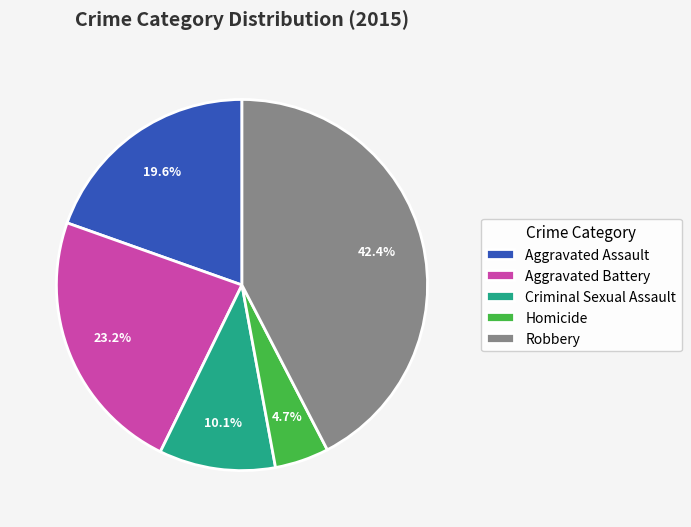

Does Robbery represent more than half of the total?

No